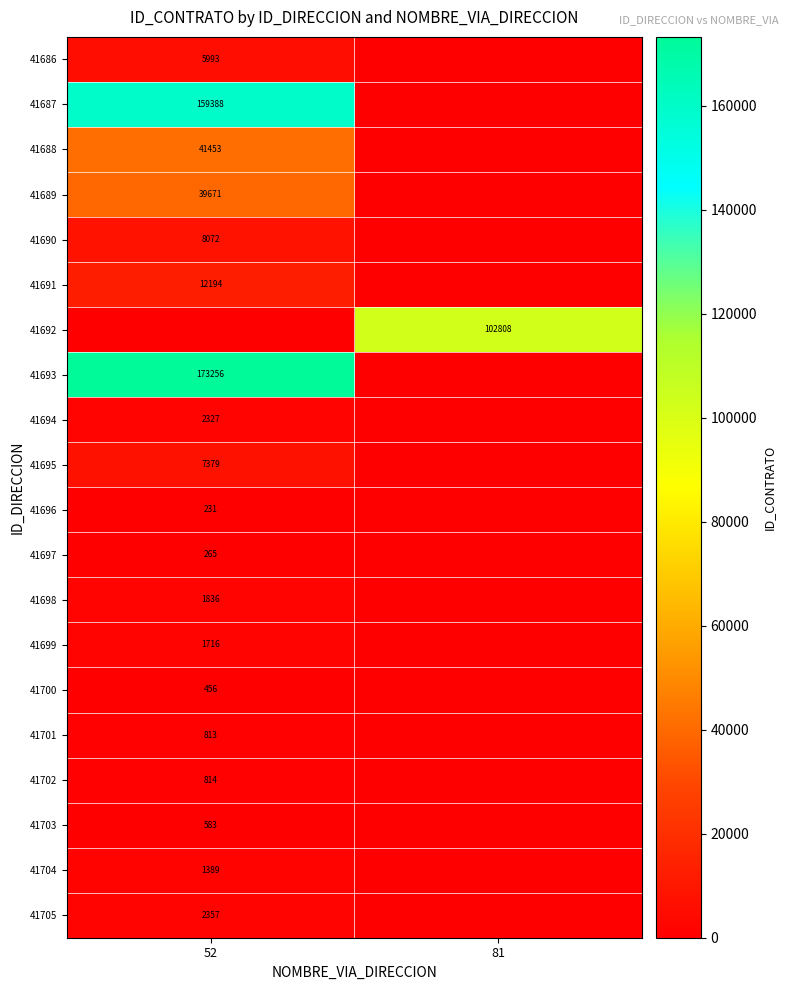

The value of 41690 at 52 is 8072. True or false?

True